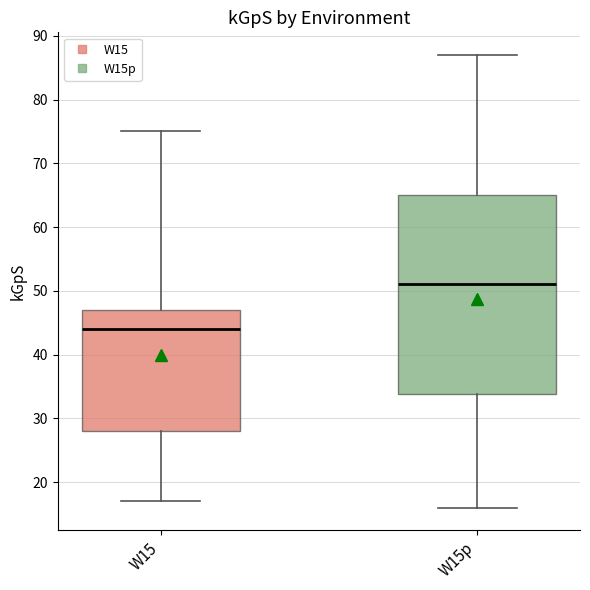

Reading left to right, read every box against the y-axis: the position of its median line, the range the box covers, and the ends of its whiskers. The values are not printed on the chart, so give them approximately, as read against the axis.

W15: median 44, box 28 to 47, whiskers 17 to 75
W15p: median 51, box 34 to 65, whiskers 16 to 87